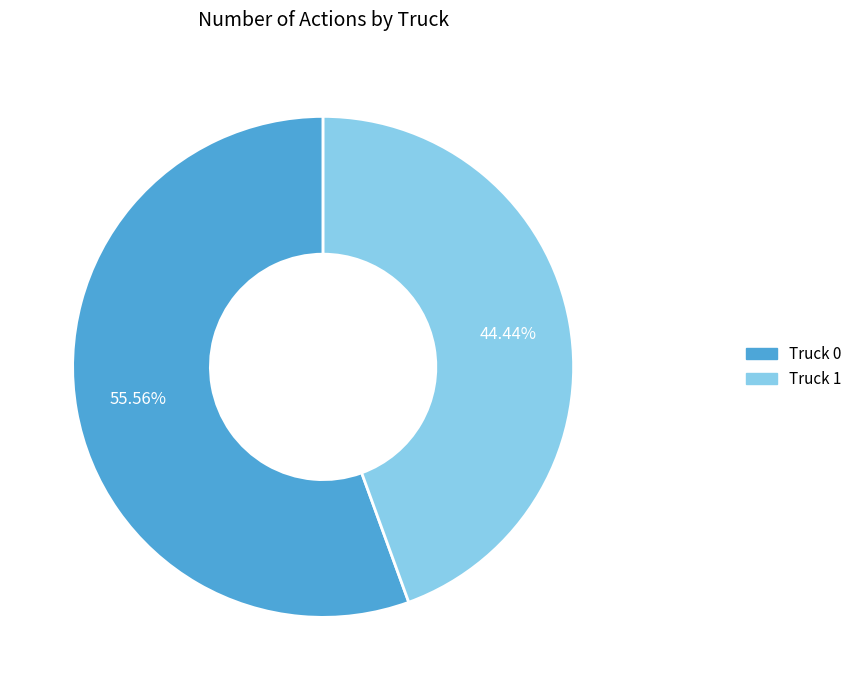

To the nearest percent, what is the combined percentage of Truck 1 and Truck 0?

100%